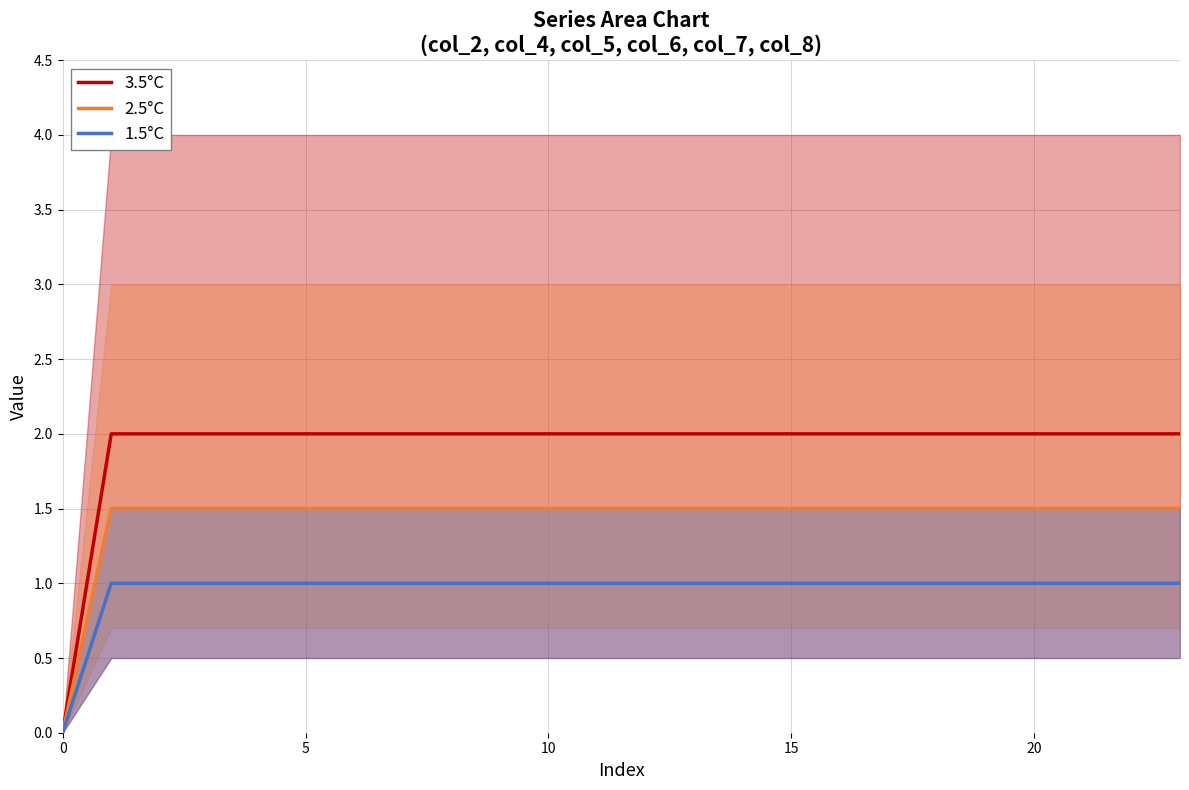

The 1.5°C series shows 1.5 at 10. True or false?

False